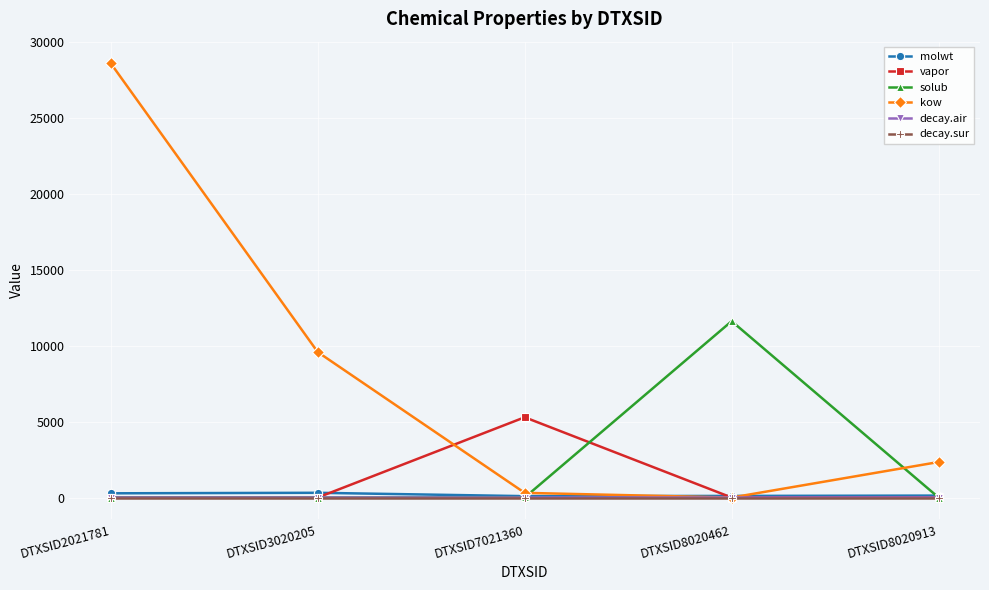

Is this an area chart (filled region under the line)?

No